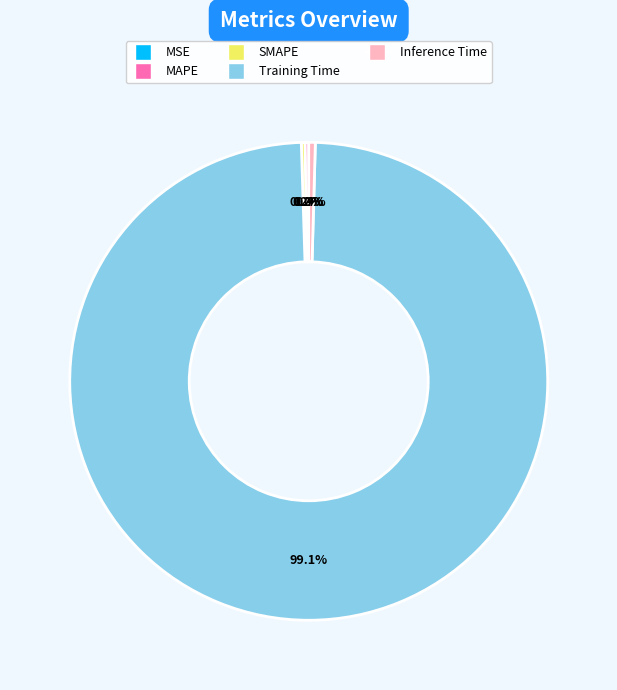

Which slice is the largest?

Training Time